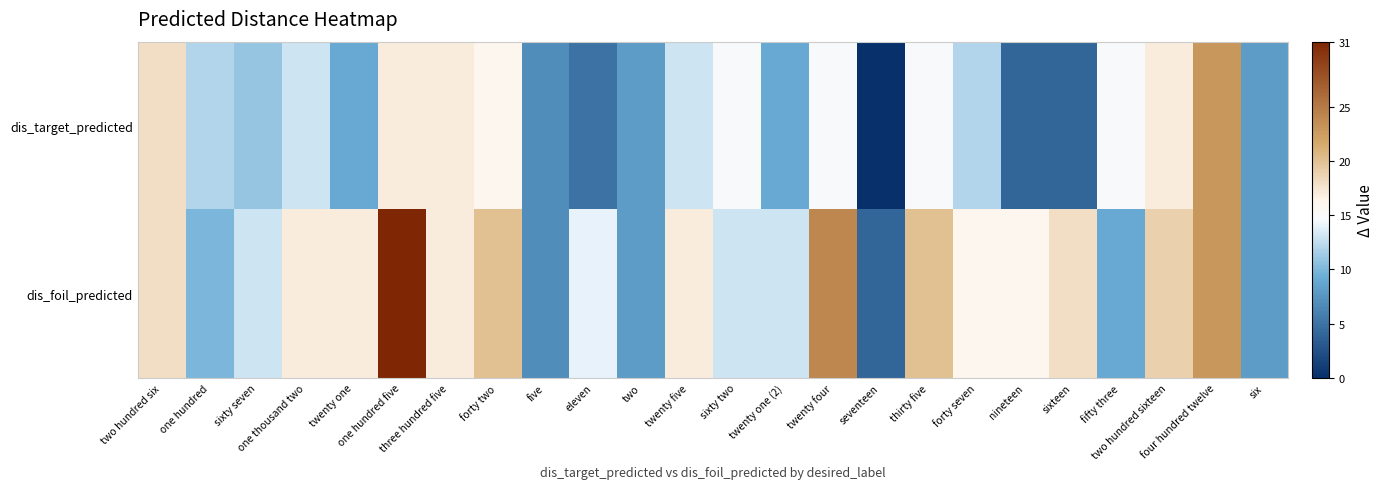

Which series has the largest total across all categories?

dis_foil_predicted